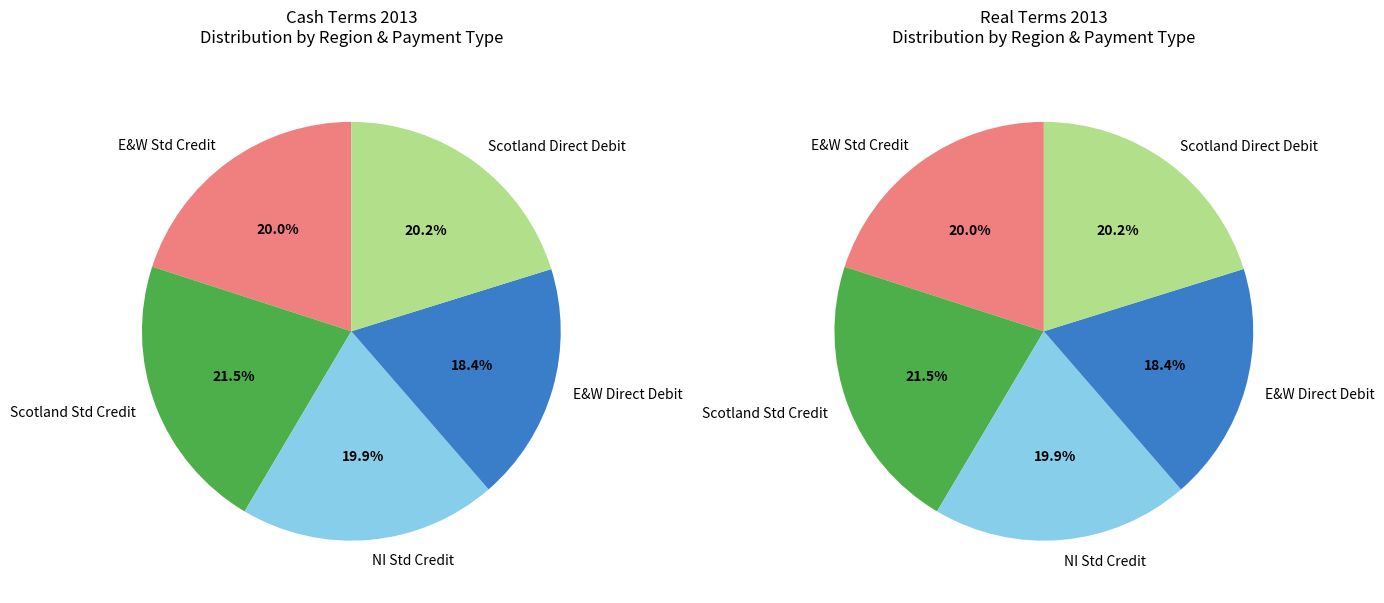

How many segments does this pie chart have?

10